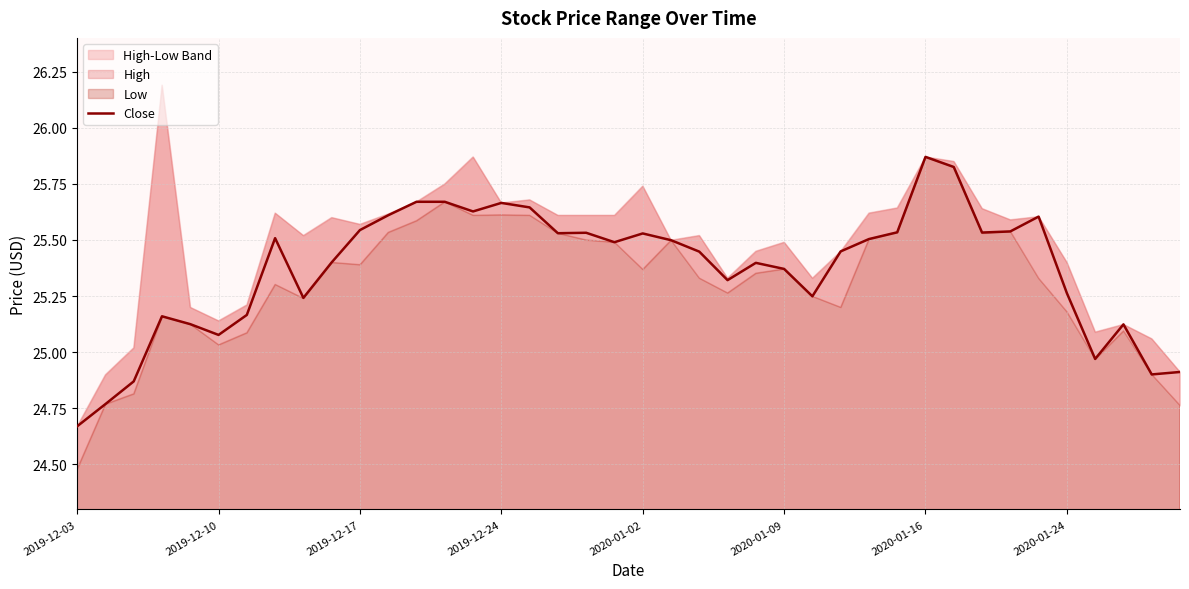

Is it true that Close equals 35.1 at 2020-01-09?

False